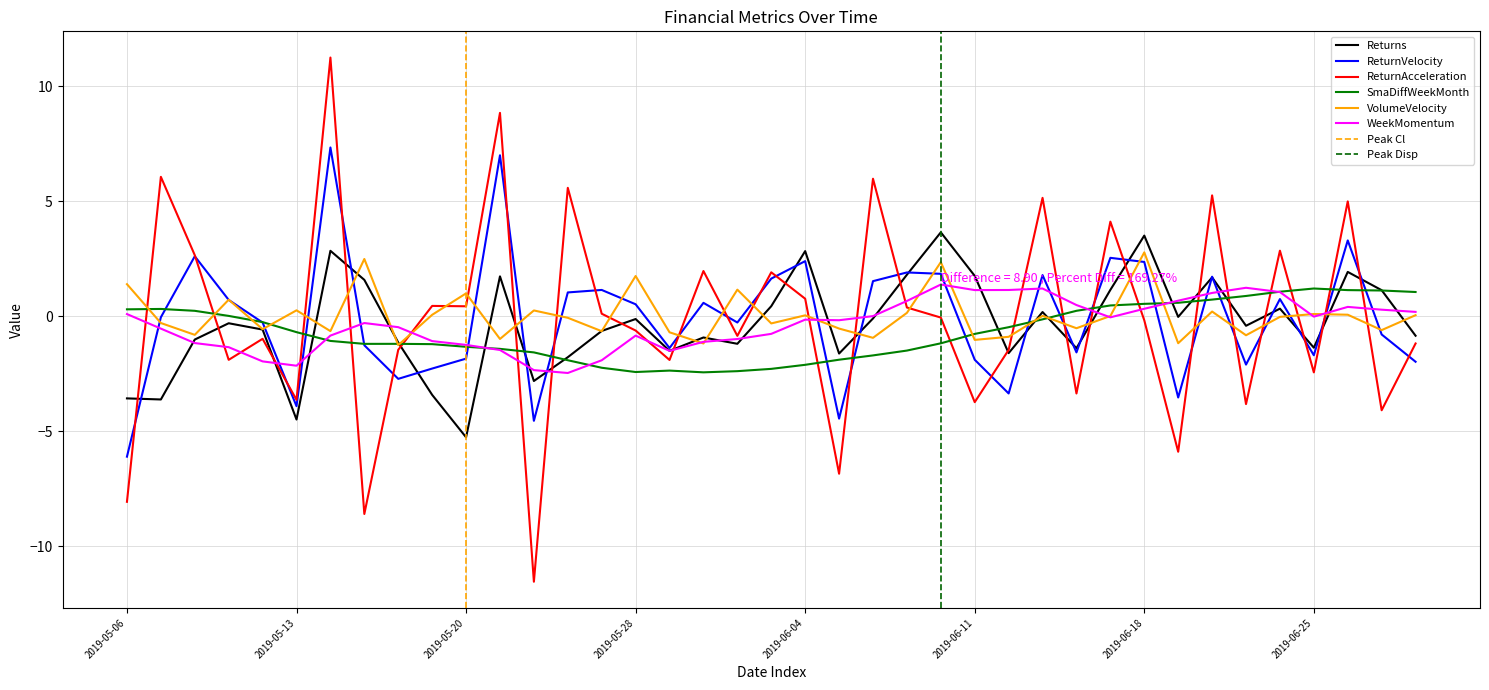

Reading right to left, what are all the values shown in this chart?

Returns: 2019-06-28=-0.8	2019-06-27=1.1	2019-06-26=1.9	2019-06-25=-1.4	2019-06-24=0.3	2019-06-21=-0.4	2019-06-20=1.7	2019-06-19=-0.0	2019-06-18=3.5	2019-06-17=1.1	2019-06-14=-1.4	2019-06-13=0.2	2019-06-12=-1.6	2019-06-11=1.8	2019-06-10=3.6	2019-06-07=1.8	2019-06-06=-0.1	2019-06-05=-1.6	2019-06-04=2.8	2019-06-03=0.4	2019-05-31=-1.2	2019-05-30=-0.9	2019-05-29=-1.5	2019-05-28=-0.1	2019-05-24=-0.6	2019-05-23=-1.8	2019-05-22=-2.8	2019-05-21=1.7	2019-05-20=-5.3	2019-05-17=-3.4	2019-05-16=-1.1	2019-05-15=1.6	2019-05-14=2.8	2019-05-13=-4.5	2019-05-10=-0.6	2019-05-09=-0.3	2019-05-08=-1.0	2019-05-07=-3.6	2019-05-06=-3.6
ReturnVelocity: 2019-06-28=-2.0	2019-06-27=-0.8	2019-06-26=3.3	2019-06-25=-1.7	2019-06-24=0.7	2019-06-21=-2.1	2019-06-20=1.7	2019-06-19=-3.5	2019-06-18=2.4	2019-06-17=2.5	2019-06-14=-1.6	2019-06-13=1.8	2019-06-12=-3.4	2019-06-11=-1.9	2019-06-10=1.8	2019-06-07=1.9	2019-06-06=1.5	2019-06-05=-4.5	2019-06-04=2.4	2019-06-03=1.6	2019-05-31=-0.3	2019-05-30=0.6	2019-05-29=-1.4	2019-05-28=0.5	2019-05-24=1.1	2019-05-23=1.0	2019-05-22=-4.5	2019-05-21=7.0	2019-05-20=-1.8	2019-05-17=-2.3	2019-05-16=-2.7	2019-05-15=-1.3	2019-05-14=7.3	2019-05-13=-3.9	2019-05-10=-0.3	2019-05-09=0.7	2019-05-08=2.6	2019-05-07=-0.0	2019-05-06=-6.1
ReturnAcceleration: 2019-06-28=-1.2	2019-06-27=-4.1	2019-06-26=5.0	2019-06-25=-2.4	2019-06-24=2.8	2019-06-21=-3.8	2019-06-20=5.2	2019-06-19=-5.9	2019-06-18=-0.2	2019-06-17=4.1	2019-06-14=-3.4	2019-06-13=5.1	2019-06-12=-1.5	2019-06-11=-3.7	2019-06-10=-0.1	2019-06-07=0.4	2019-06-06=6.0	2019-06-05=-6.8	2019-06-04=0.8	2019-06-03=1.9	2019-05-31=-0.9	2019-05-30=2.0	2019-05-29=-1.9	2019-05-28=-0.6	2019-05-24=0.1	2019-05-23=5.6	2019-05-22=-11.5	2019-05-21=8.8	2019-05-20=0.4	2019-05-17=0.4	2019-05-16=-1.5	2019-05-15=-8.6	2019-05-14=11.2	2019-05-13=-3.6	2019-05-10=-1.0	2019-05-09=-1.9	2019-05-08=2.7	2019-05-07=6.1	2019-05-06=-8.1
SmaDiffWeekMonth: 2019-06-28=1.1	2019-06-27=1.1	2019-06-26=1.1	2019-06-25=1.2	2019-06-24=1.1	2019-06-21=0.9	2019-06-20=0.7	2019-06-19=0.6	2019-06-18=0.5	2019-06-17=0.5	2019-06-14=0.2	2019-06-13=-0.1	2019-06-12=-0.5	2019-06-11=-0.8	2019-06-10=-1.2	2019-06-07=-1.5	2019-06-06=-1.7	2019-06-05=-1.9	2019-06-04=-2.1	2019-06-03=-2.3	2019-05-31=-2.4	2019-05-30=-2.4	2019-05-29=-2.4	2019-05-28=-2.4	2019-05-24=-2.2	2019-05-23=-1.9	2019-05-22=-1.6	2019-05-21=-1.4	2019-05-20=-1.3	2019-05-17=-1.2	2019-05-16=-1.2	2019-05-15=-1.2	2019-05-14=-1.1	2019-05-13=-0.7	2019-05-10=-0.3	2019-05-09=0.0	2019-05-08=0.2	2019-05-07=0.3	2019-05-06=0.3
VolumeVelocity: 2019-06-28=0.0	2019-06-27=-0.6	2019-06-26=0.1	2019-06-25=0.1	2019-06-24=-0.0	2019-06-21=-0.8	2019-06-20=0.2	2019-06-19=-1.2	2019-06-18=2.8	2019-06-17=0.0	2019-06-14=-0.5	2019-06-13=0.0	2019-06-12=-0.9	2019-06-11=-1.0	2019-06-10=2.3	2019-06-07=0.1	2019-06-06=-0.9	2019-06-05=-0.5	2019-06-04=0.0	2019-06-03=-0.3	2019-05-31=1.2	2019-05-30=-1.2	2019-05-29=-0.7	2019-05-28=1.7	2019-05-24=-0.7	2019-05-23=-0.1	2019-05-22=0.2	2019-05-21=-1.0	2019-05-20=1.0	2019-05-17=0.1	2019-05-16=-1.3	2019-05-15=2.5	2019-05-14=-0.6	2019-05-13=0.3	2019-05-10=-0.6	2019-05-09=0.7	2019-05-08=-0.8	2019-05-07=-0.3	2019-05-06=1.4
WeekMomentum: 2019-06-28=0.2	2019-06-27=0.3	2019-06-26=0.4	2019-06-25=-0.0	2019-06-24=1.0	2019-06-21=1.2	2019-06-20=1.0	2019-06-19=0.7	2019-06-18=0.3	2019-06-17=-0.0	2019-06-14=0.5	2019-06-13=1.2	2019-06-12=1.1	2019-06-11=1.1	2019-06-10=1.4	2019-06-07=0.7	2019-06-06=0.0	2019-06-05=-0.2	2019-06-04=-0.1	2019-06-03=-0.8	2019-05-31=-1.0	2019-05-30=-1.1	2019-05-29=-1.5	2019-05-28=-0.8	2019-05-24=-1.9	2019-05-23=-2.5	2019-05-22=-2.3	2019-05-21=-1.5	2019-05-20=-1.2	2019-05-17=-1.1	2019-05-16=-0.5	2019-05-15=-0.3	2019-05-14=-0.8	2019-05-13=-2.2	2019-05-10=-2.0	2019-05-09=-1.3	2019-05-08=-1.2	2019-05-07=-0.5	2019-05-06=0.1